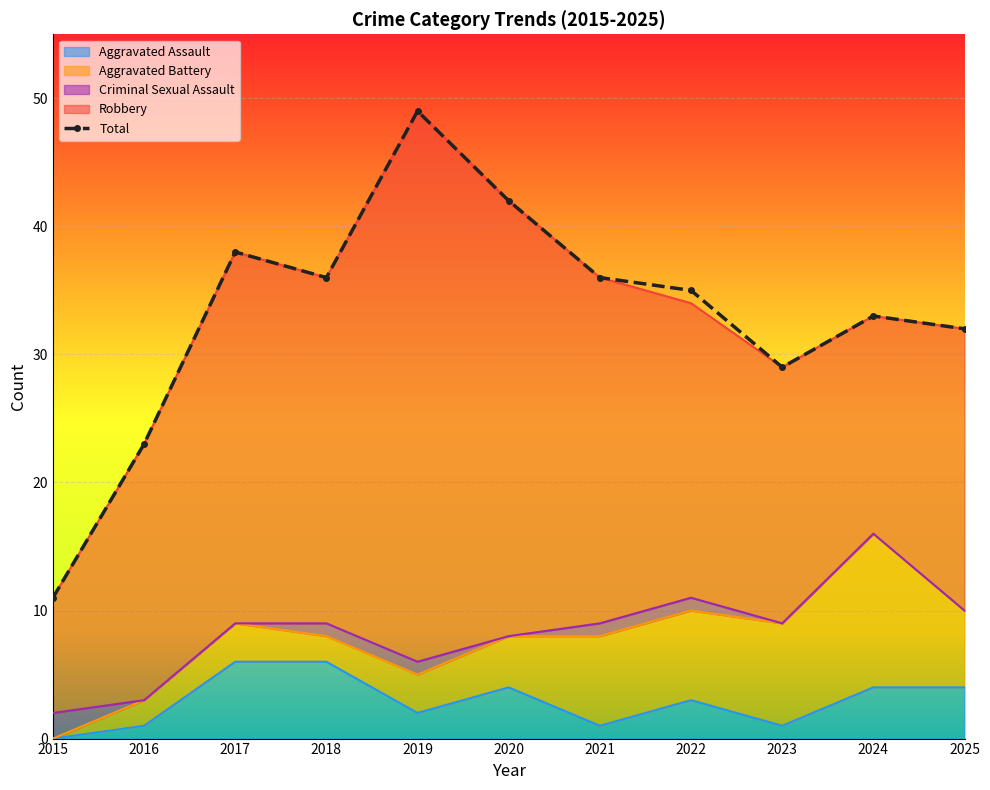

Reading right to left, extract all data points from this chart.

32	33	29	35	36	42	49	36	38	23	11